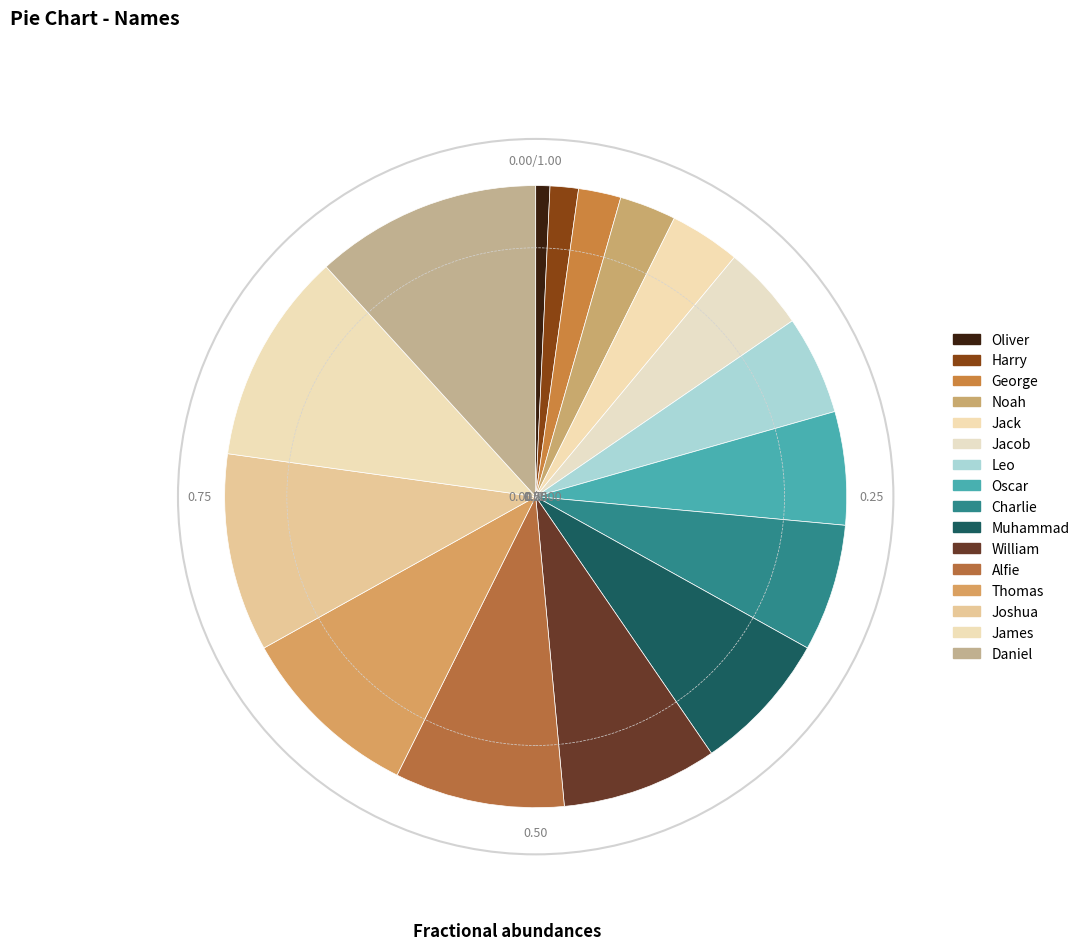

Is it true that Thomas is 10% of the pie?

True